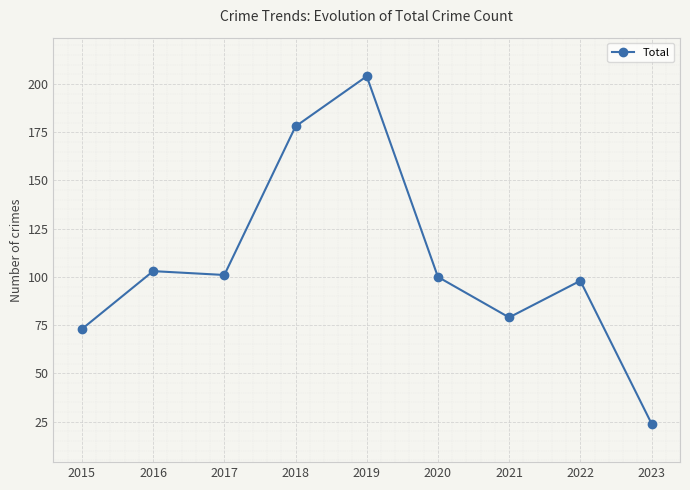

Reading left to right, extract all data points from this chart.

73	103	101	178	204	100	79	98	24